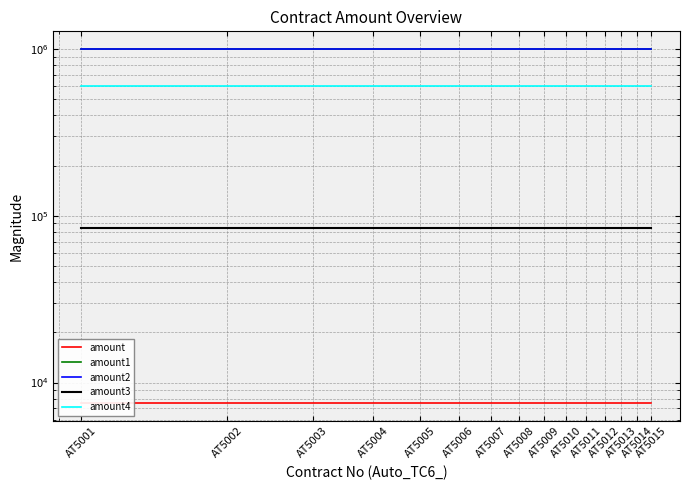

Reading left to right, what are all the values shown in this chart?

amount: 7500	7500	7500	7500	7500	7500	7500	7500	7500	7500	7500	7500	7500	7500	7500
amount1: 1000000	1000000	1000000	1000000	1000000	1000000	1000000	1000000	1000000	1000000	1000000	1000000	1000000	1000000	1000000
amount2: 1000000	1000000	1000000	1000000	1000000	1000000	1000000	1000000	1000000	1000000	1000000	1000000	1000000	1000000	1000000
amount3: 85000	85000	85000	85000	85000	85000	85000	85000	85000	85000	85000	85000	85000	85000	85000
amount4: 600000	600000	600000	600000	600000	600000	600000	600000	600000	600000	600000	600000	600000	600000	600000